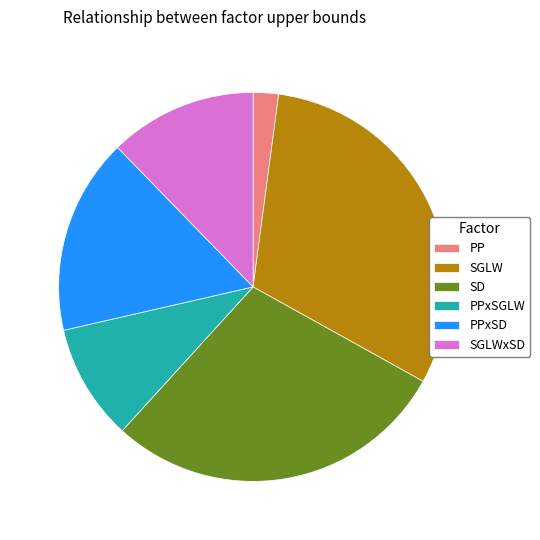

Is there any slice that represents more than half of the pie?

No